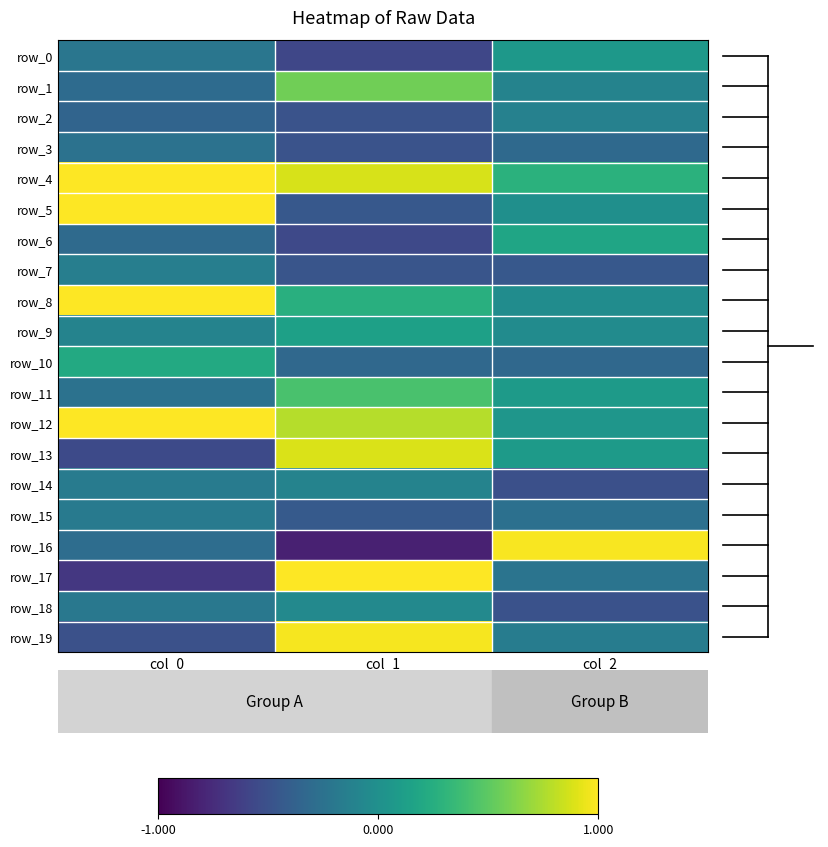

What is the sum of the row_10 values at col_0 and col_2?

-0.1